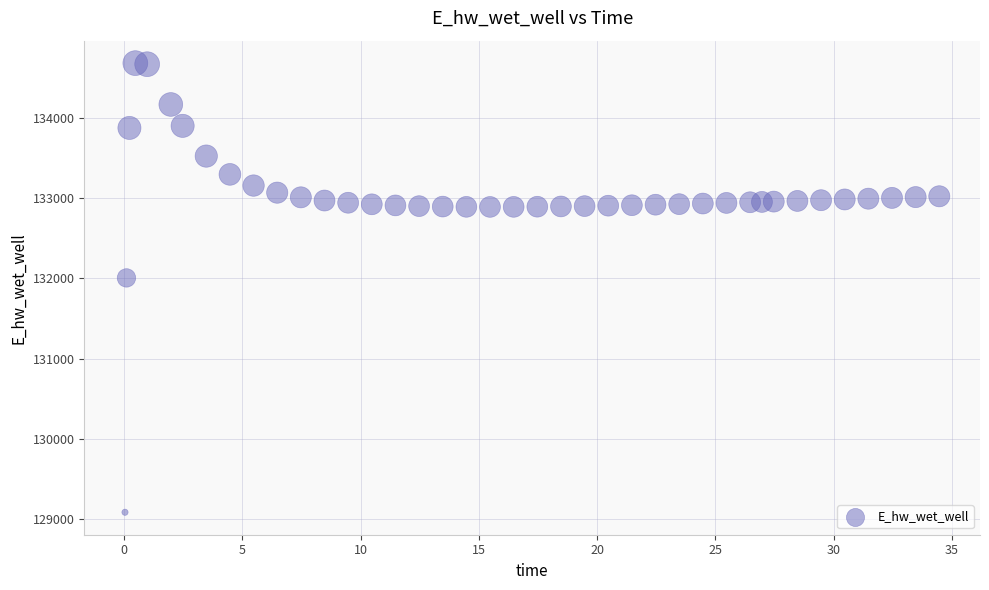

What is the range of X values (max minus min)?

34.4